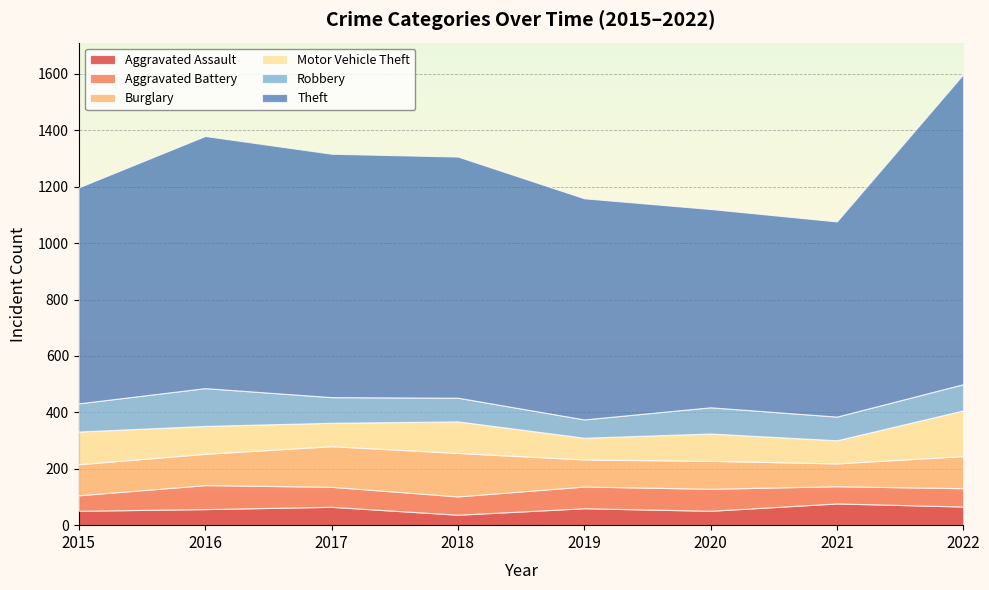

Which category has the highest value across all series?

2022